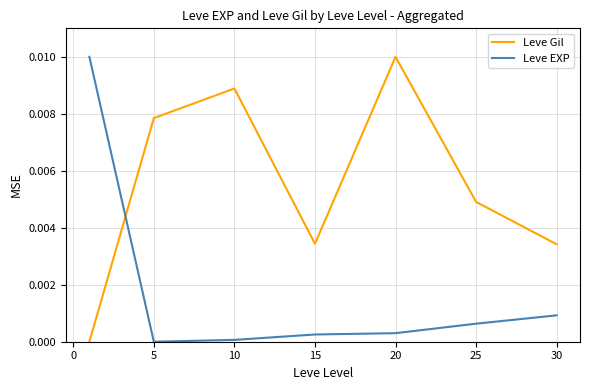

List the series in order of their overall mean, lowest first.

Leve EXP, Leve Gil